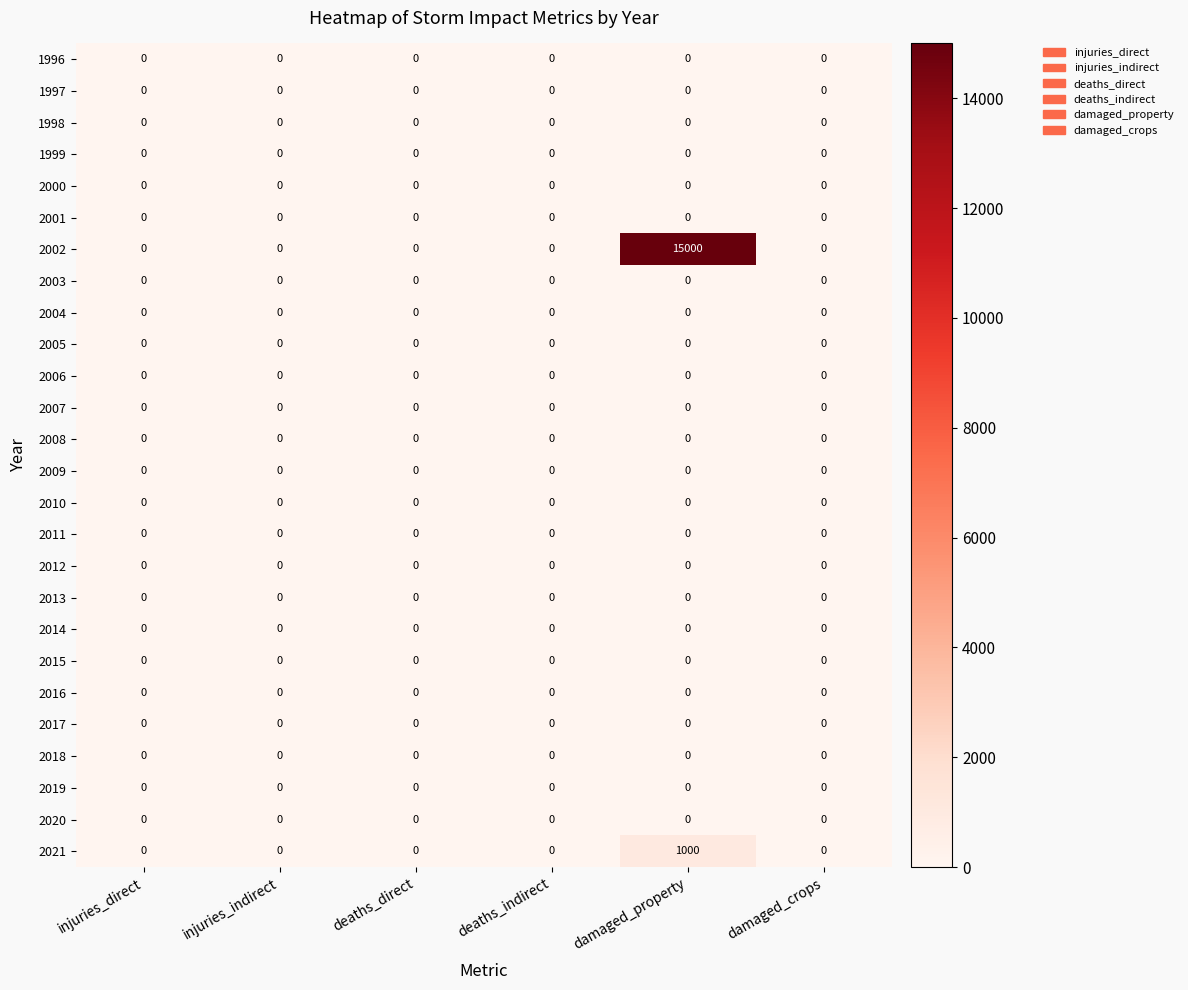

How many data points does each series have?

6